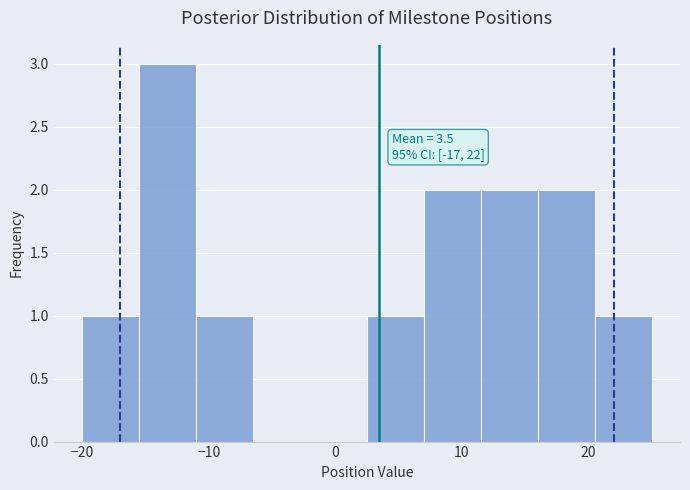

Which range on the x-axis has the tallest bar?

-15.5 to -11.0